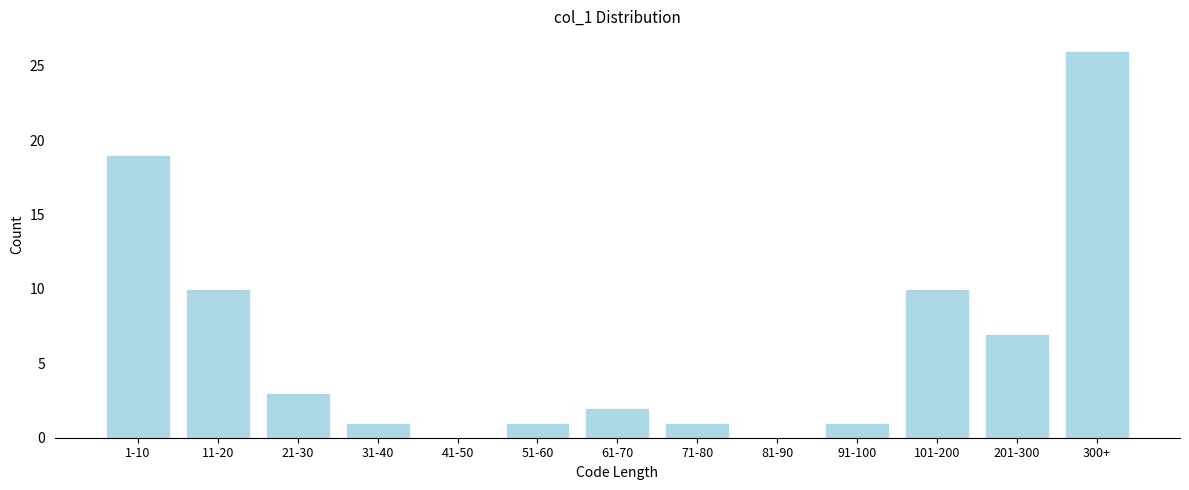

Reading left to right, list all the values displayed in this chart.

1-10=19	11-20=10	21-30=3	31-40=1	41-50=0	51-60=1	61-70=2	71-80=1	81-90=0	91-100=1	101-200=10	201-300=7	300+=26